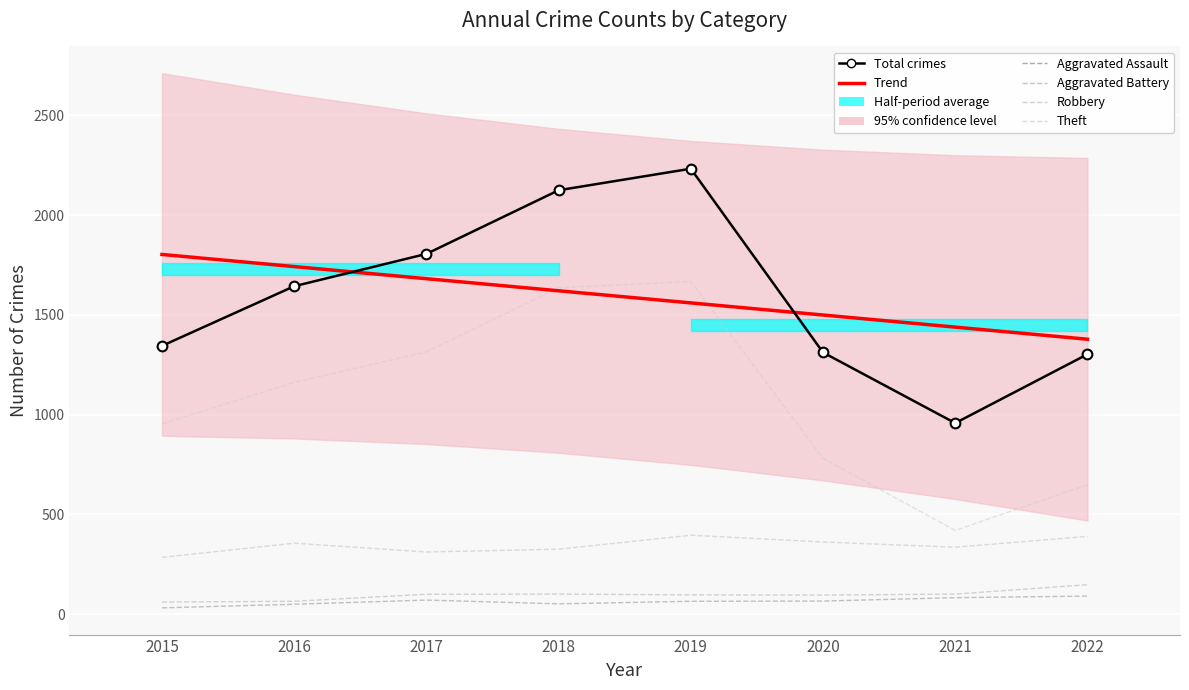

True or false: Robbery and Total crimes cross at least once.

False